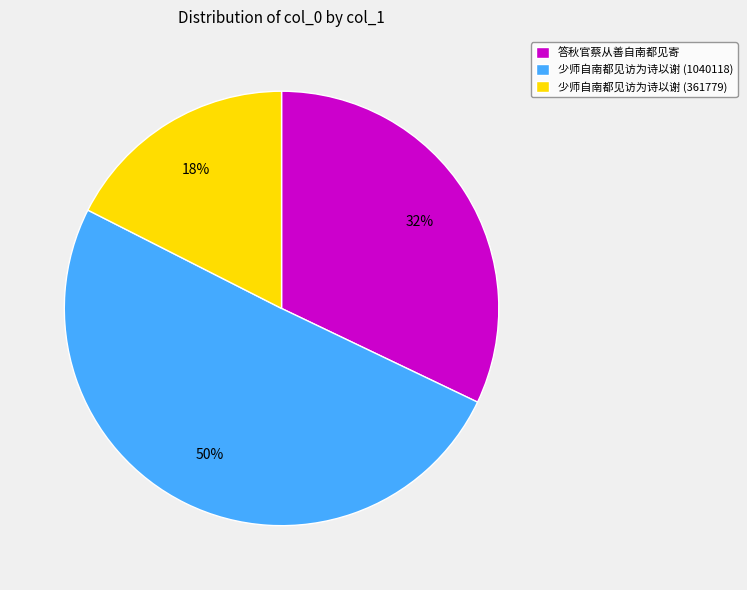

To the nearest percent, what portion does 少师自南都见访为诗以谢 (361779) represent?

18%